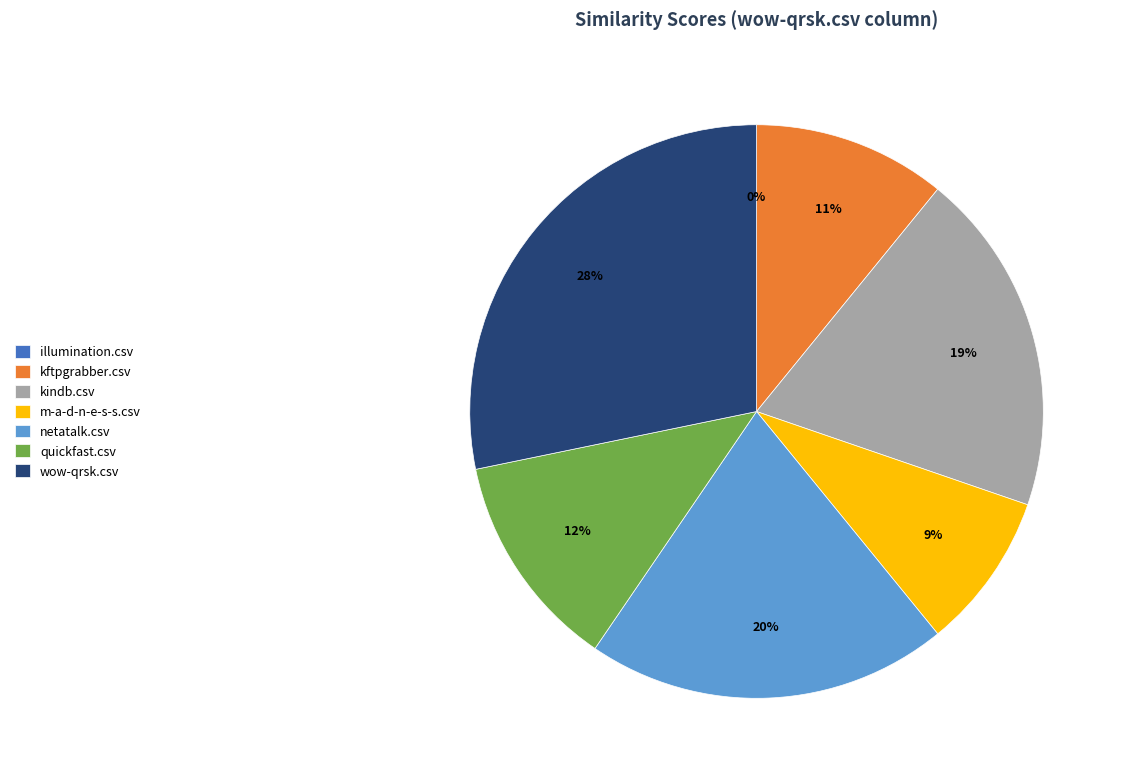

To the nearest percent, what is the average slice percentage?

14%